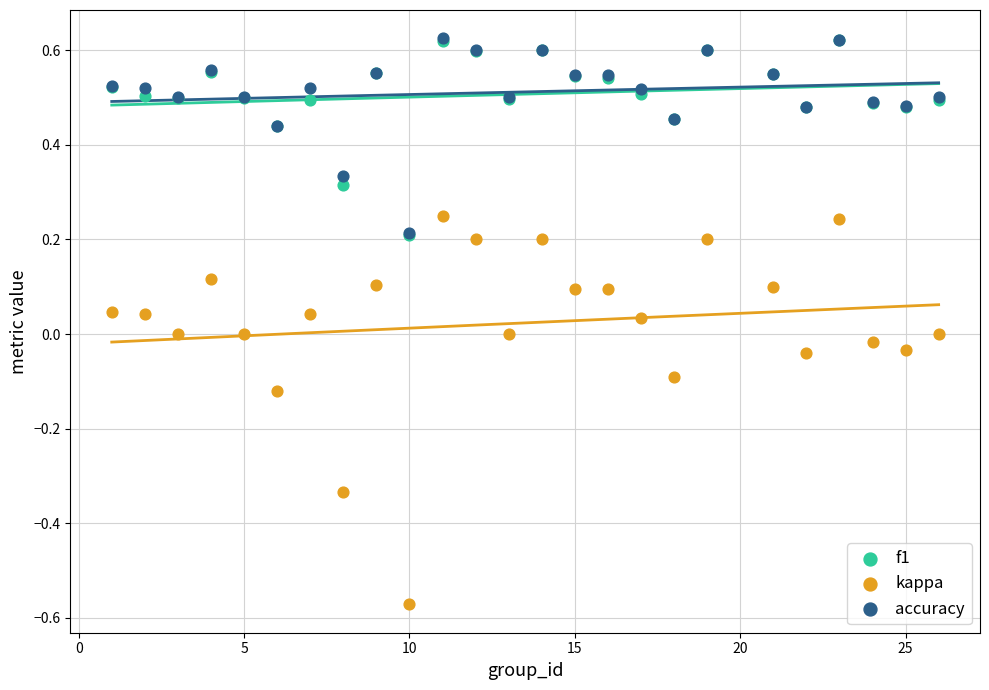

What are all the series names shown in the legend?

f1, kappa, accuracy